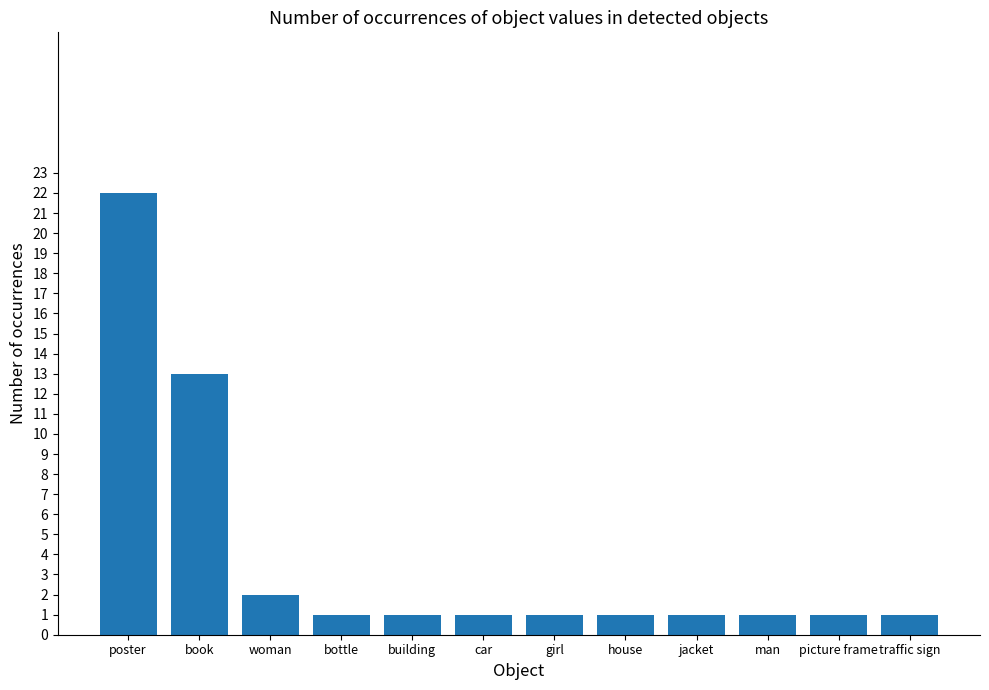

What value does the data have at girl?

1